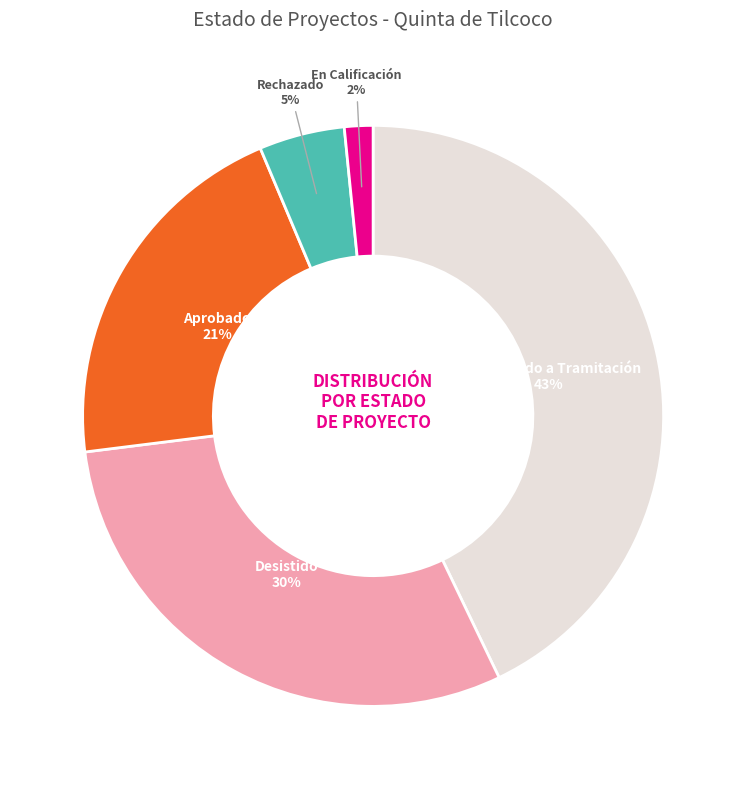

To the nearest percent, what is the difference between the largest and smallest slice percentages?

41%